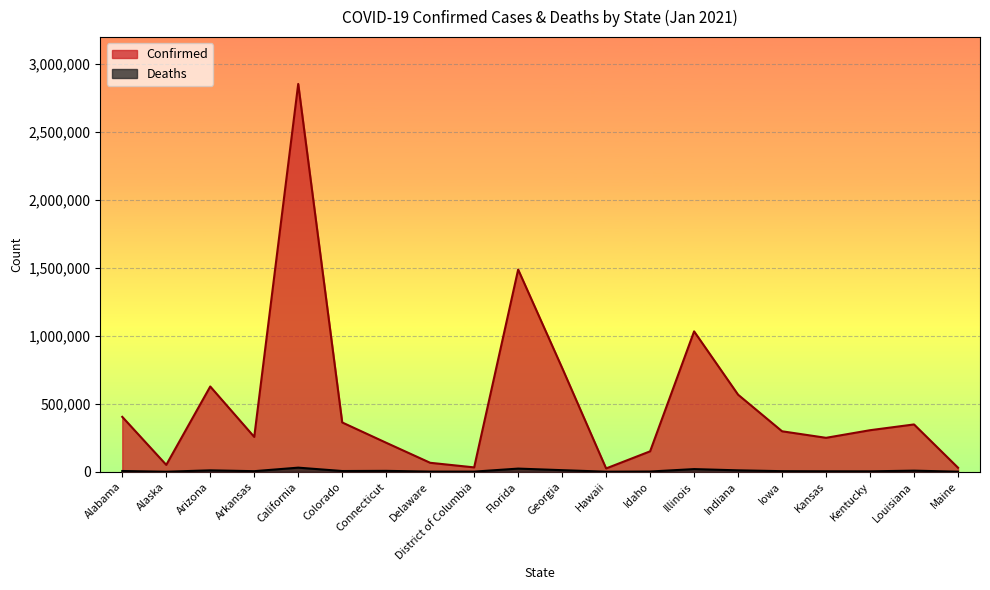

Rank the categories by Confirmed value from lowest to highest.

Hawaii, Maine, District of Columbia, Alaska, Delaware, Idaho, Connecticut, Kansas, Arkansas, Iowa, Kentucky, Louisiana, Colorado, Alabama, Indiana, Arizona, Georgia, Illinois, Florida, California